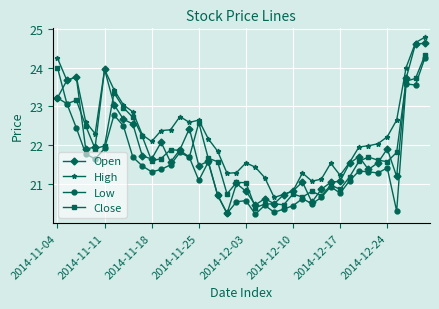

How many values in the Low series exceed 21?

25